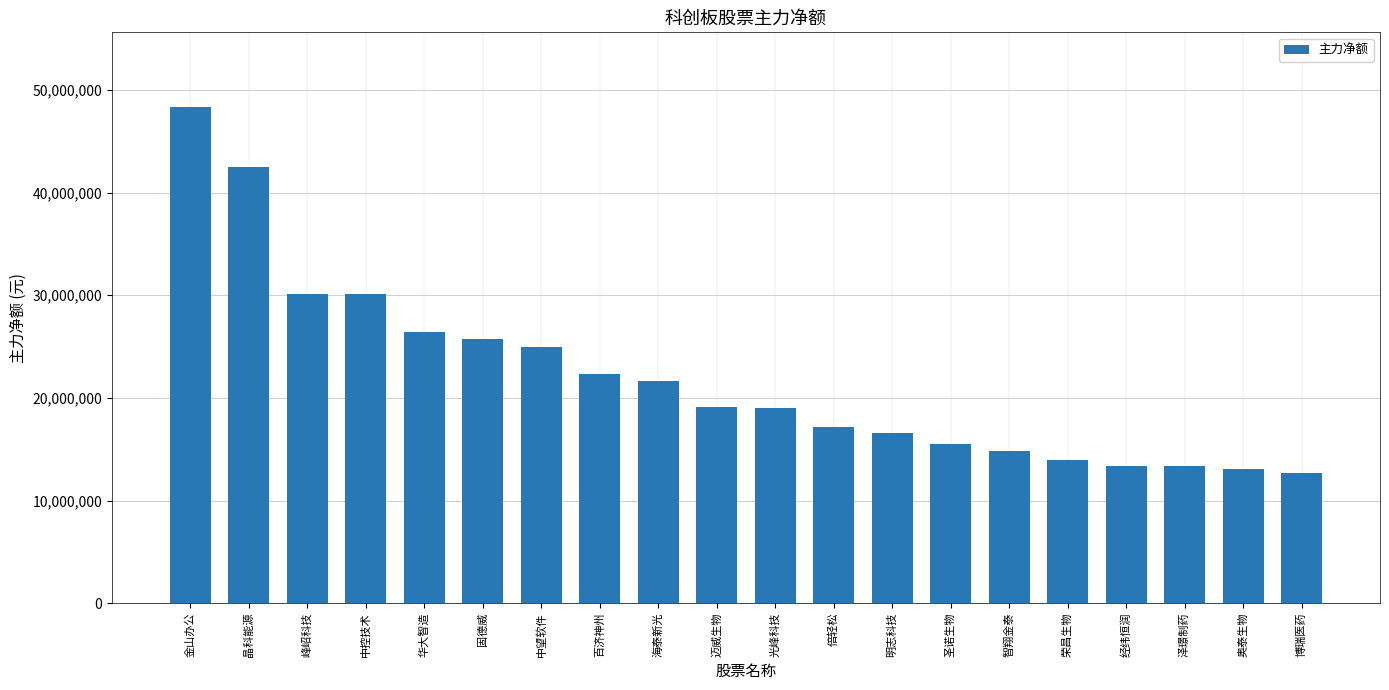

Does the chart contain stacked bars?

No